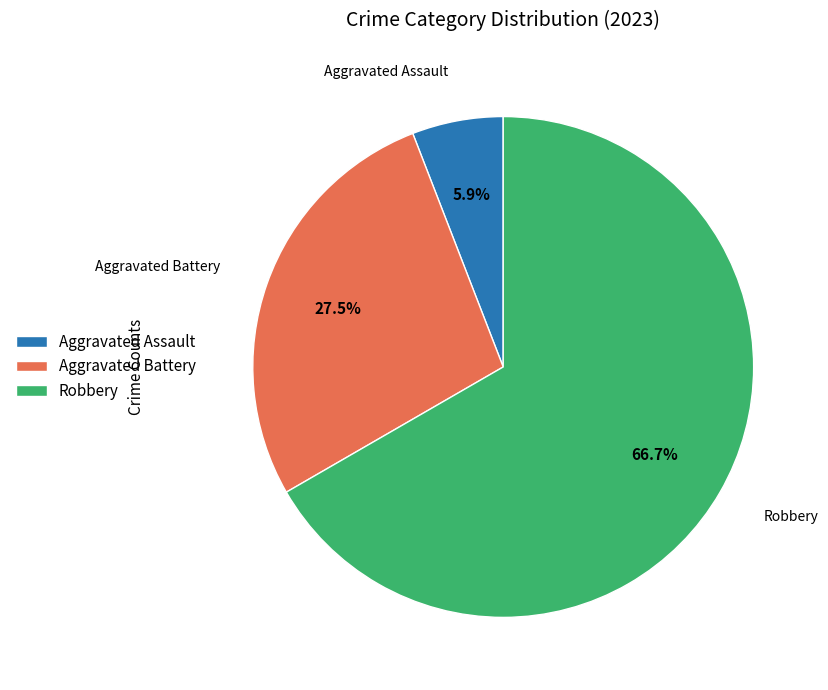

Does any single category account for the majority?

Yes